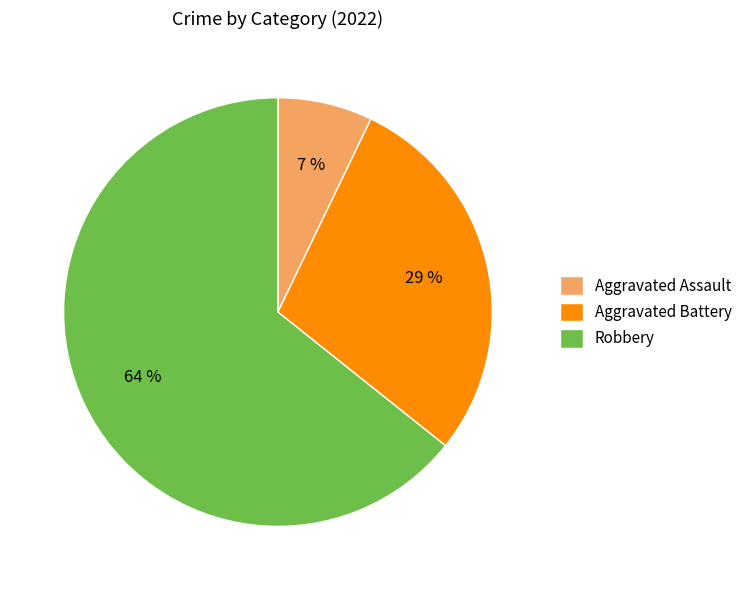

Is there any slice that represents more than half of the pie?

Yes